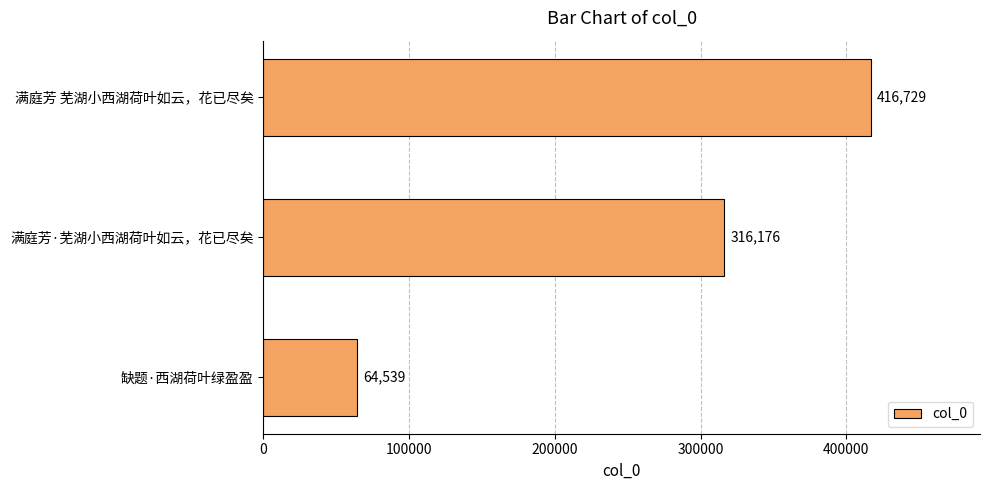

What is the difference between the maximum and minimum values?

352190